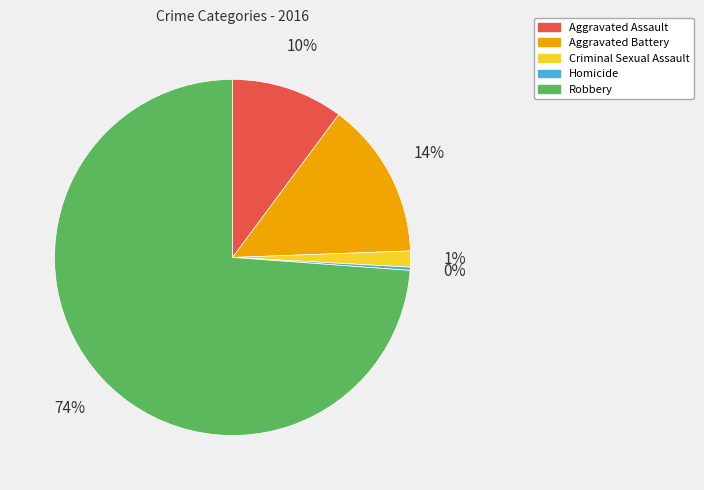

To the nearest percent, what is the difference between the Aggravated Assault and Aggravated Battery slice percentages?

4%